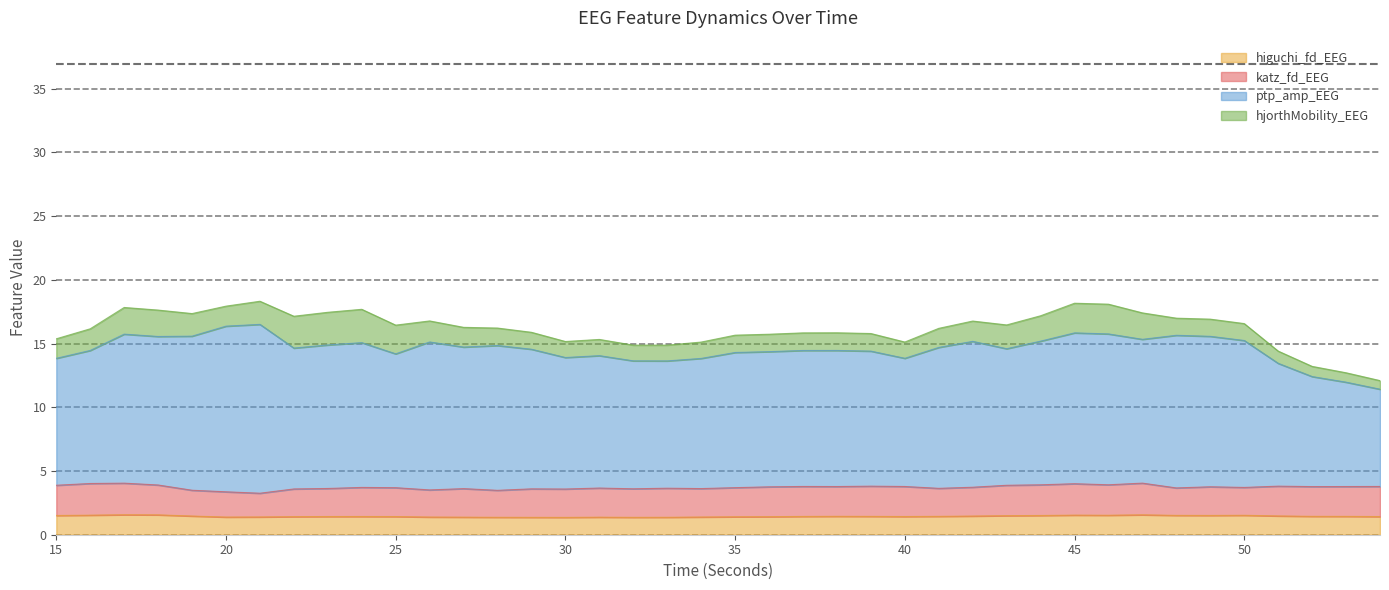

Is it true that higuchi_fd_EEG equals 0.5 at 34?

False